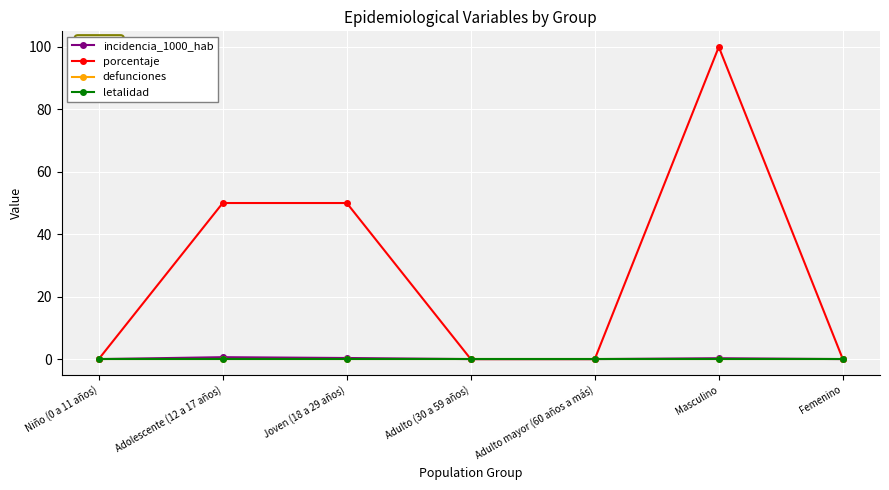

Is this an area chart (filled region under the line)?

No